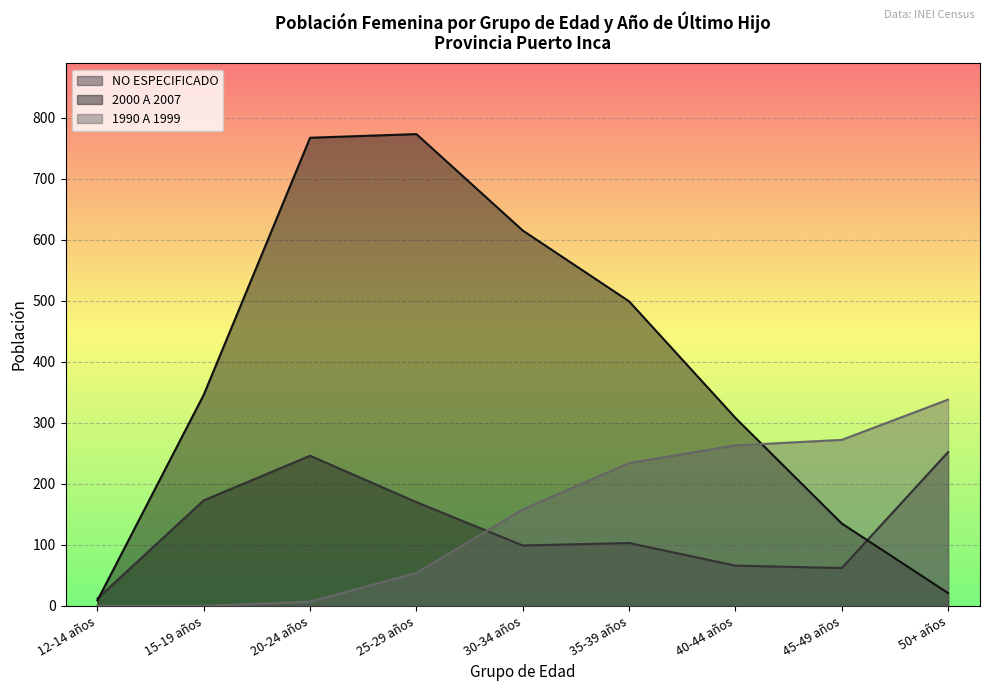

What is the approximate value of NO ESPECIFICADO at 50+ años, to the nearest 5?

250